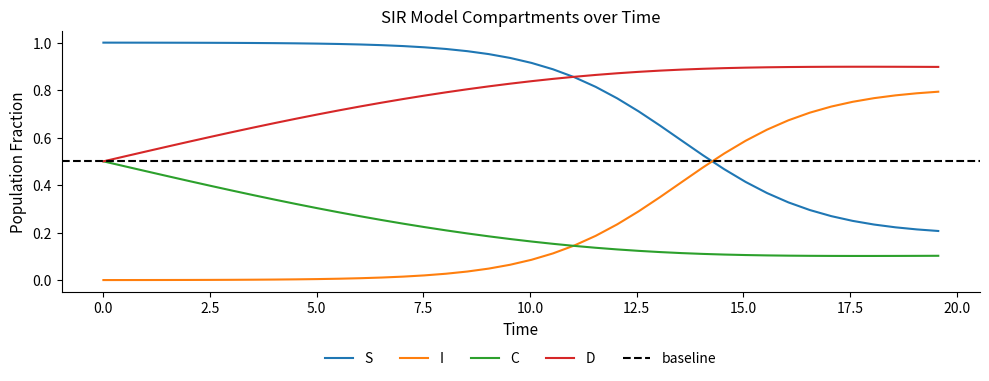

Is this an area chart (filled region under the line)?

No